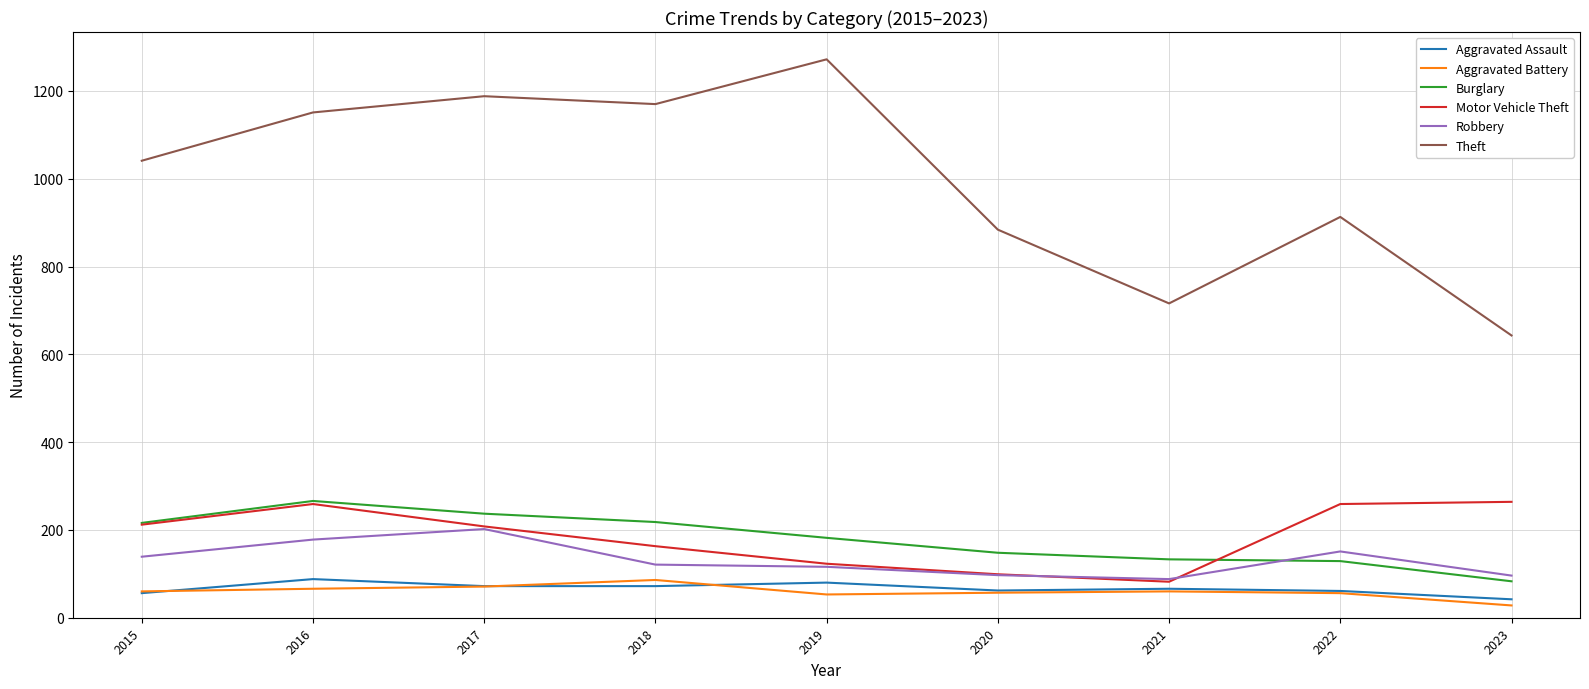

Which series has the largest total across all categories?

Theft